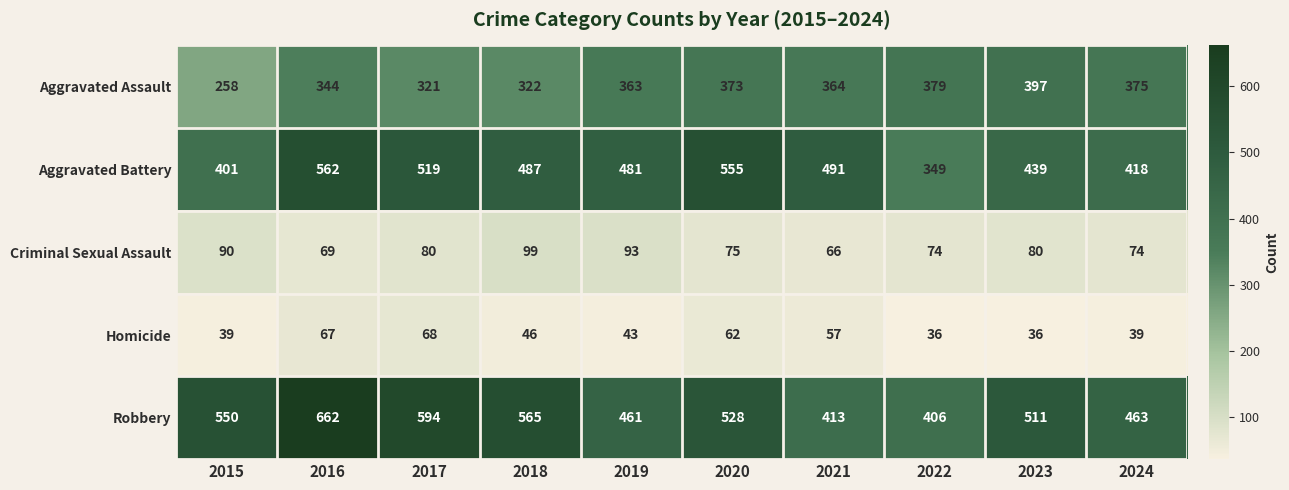

Which series has the widest spread of values?

Robbery